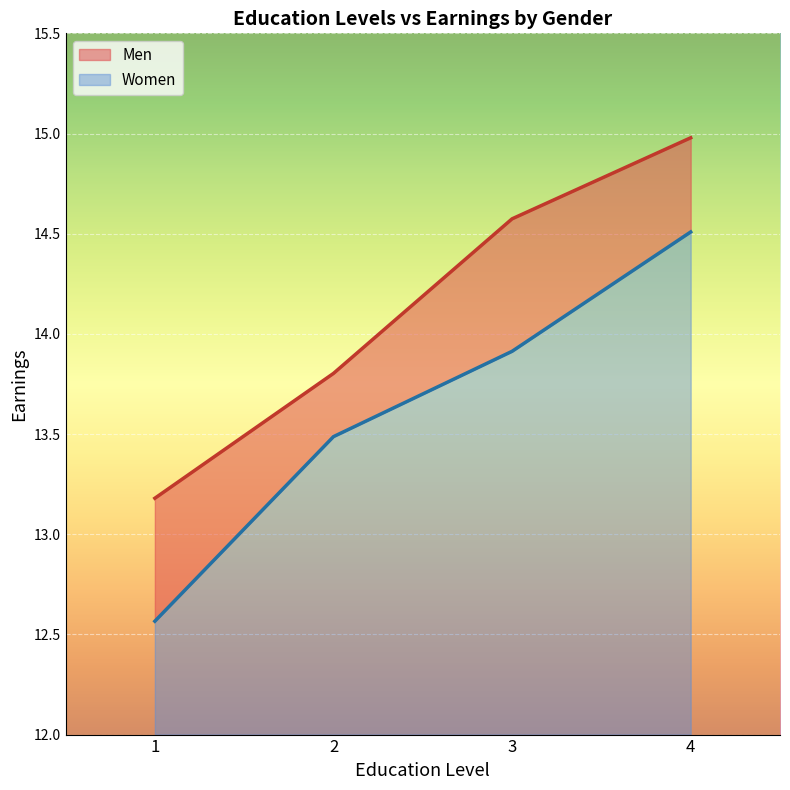

The Men series shows 20.3 at 1. True or false?

False